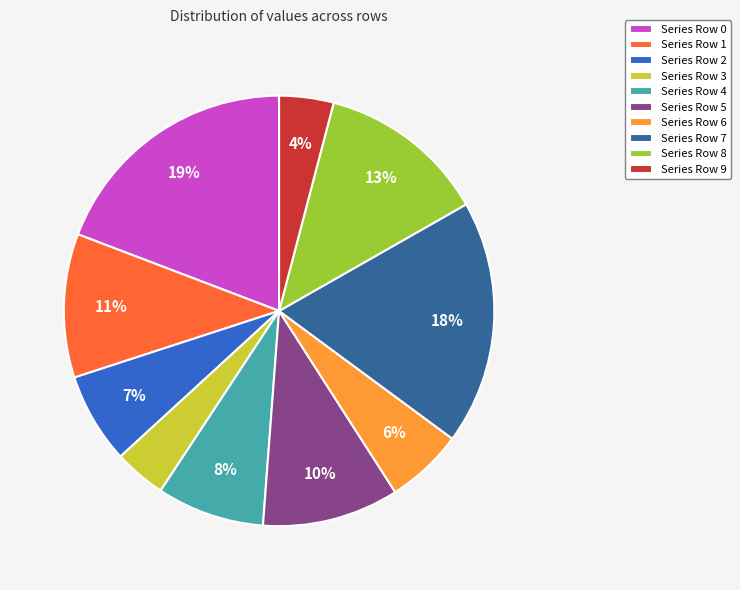

Is there a majority slice in this chart?

No